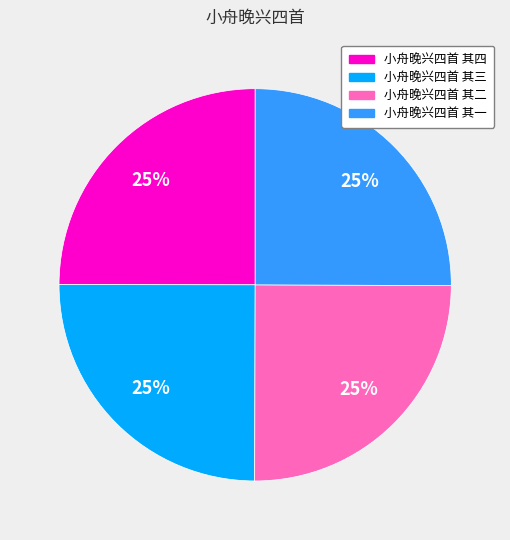

To the nearest percent, what portion does 小舟晚兴四首 其二 represent?

25%